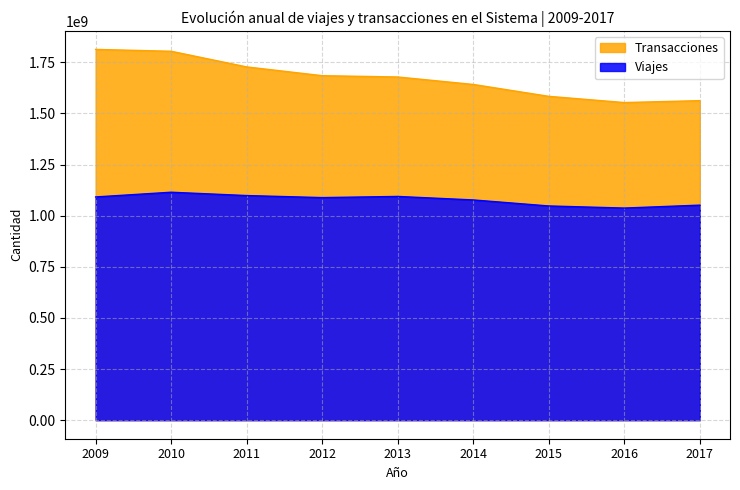

Which series has the largest total across all categories?

Transacciones